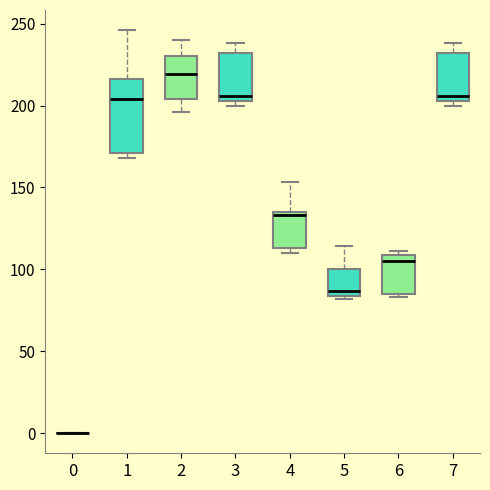

Reading left to right, transcribe this box plot: for each box, give where its median line is, the range the box spans, and where its two whiskers end, as read against the y-axis. The values are not printed on the chart, so give them approximately, as read against the axis.

0: box collapsed to a line at 0, whiskers 0 to 0
1: median 205, box 170 to 215, whiskers 170 (just below the box's lower edge) to 245
2: median 220, box 205 to 230, whiskers 195 to 240
3: median 205 (just above the box's lower edge), box 205 to 230, whiskers 200 to 240
4: median 135 (just below the box's upper edge), box 115 to 135, whiskers 110 to 155
5: median 85 (just above the box's lower edge), box 85 to 100, whiskers 80 to 115
6: median 105, box 85 to 110, whiskers 85 (just below the box's lower edge) to 110 (just above the box's upper edge)
7: median 205 (just above the box's lower edge), box 205 to 230, whiskers 200 to 240